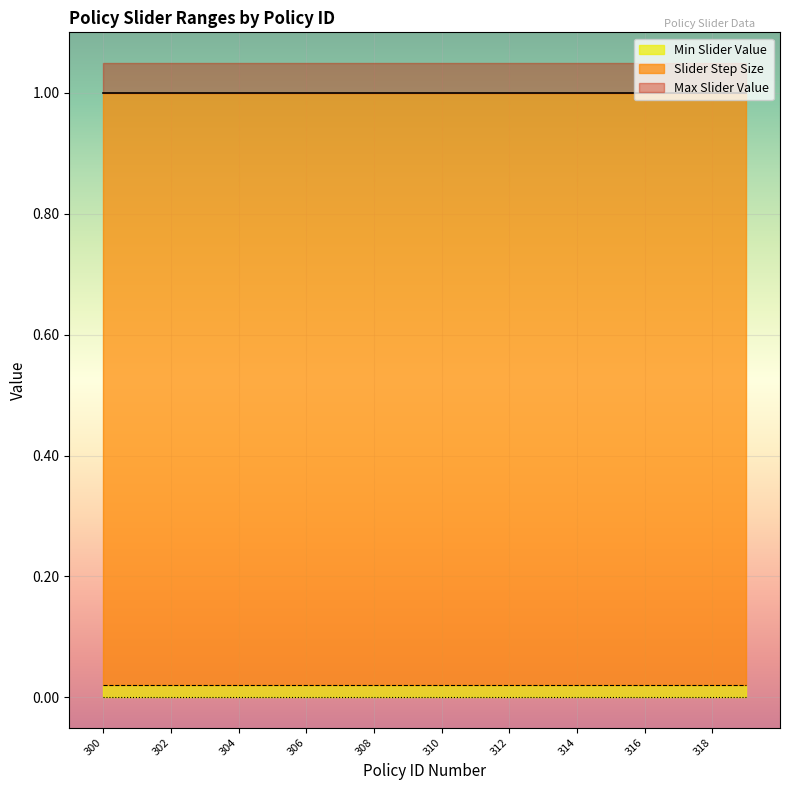

Which series has the widest spread of values?

Max Slider Value